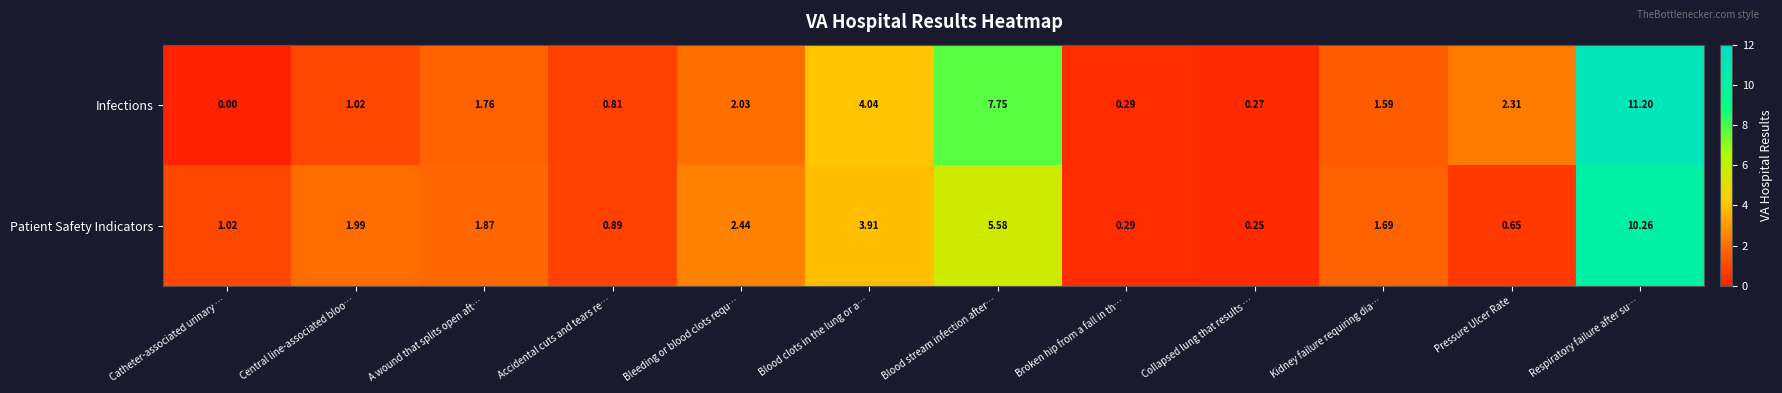

What is the difference between the highest and lowest values at Kidney failure requiring dia…?

0.1